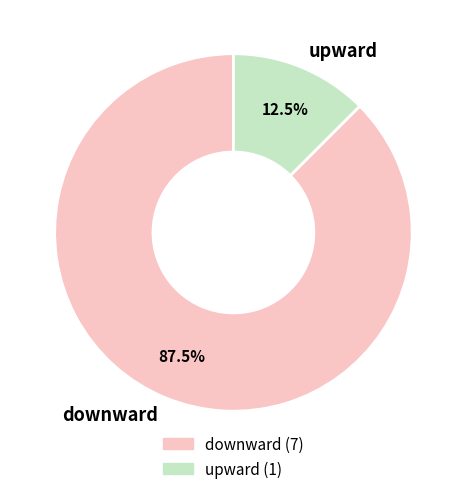

To the nearest percent, what is the average slice percentage?

50%